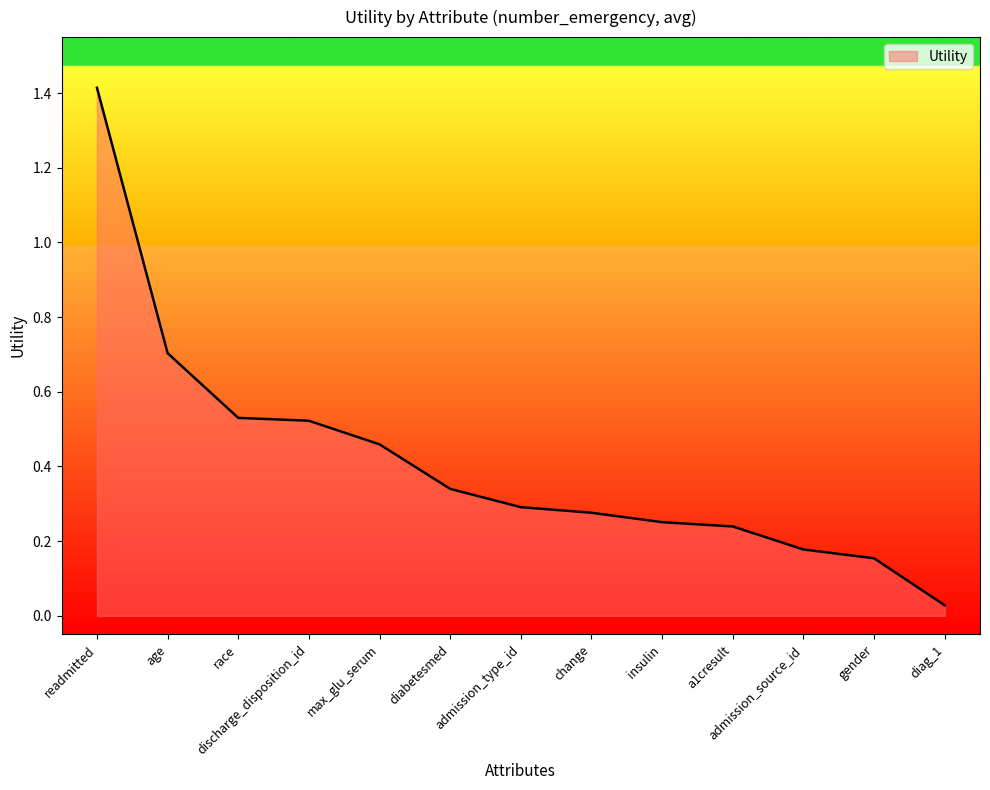

How many series are shown in this chart?

1